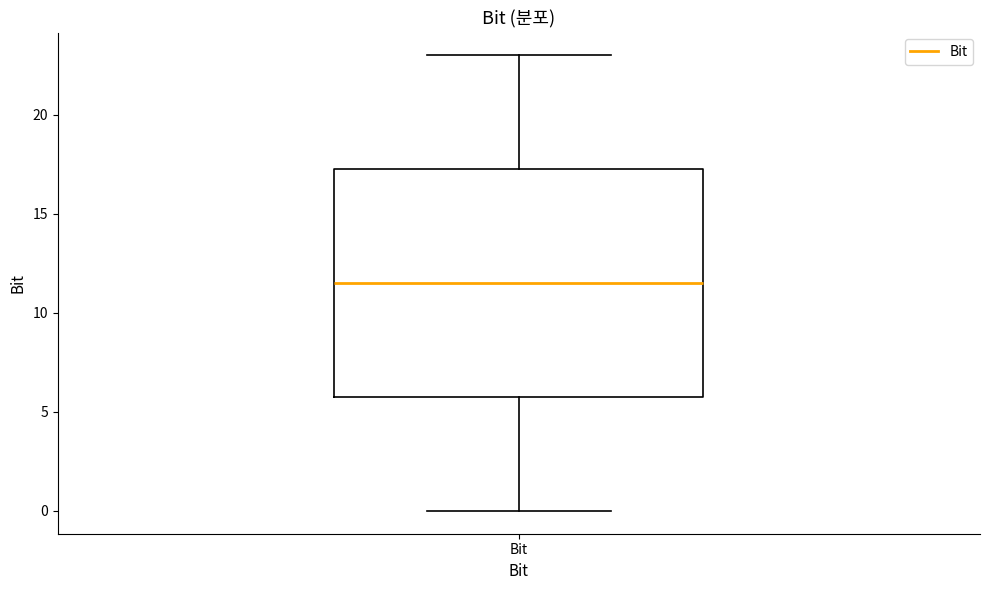

Transcribe this box plot: give where the median line is, the range the box spans, and where the two whiskers end, as read against the y-axis. The values are not printed on the chart, so give them approximately, as read against the axis.

median 11.5, box 6.0 to 17.5, whiskers 0.0 to 23.0